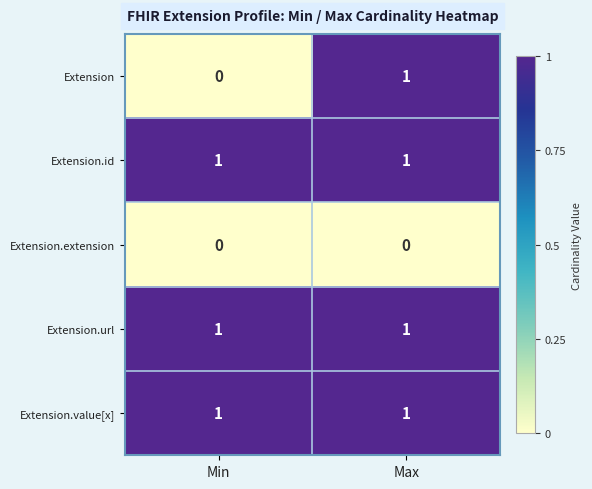

List the labels in order of Extension value, smallest first.

Min, Max